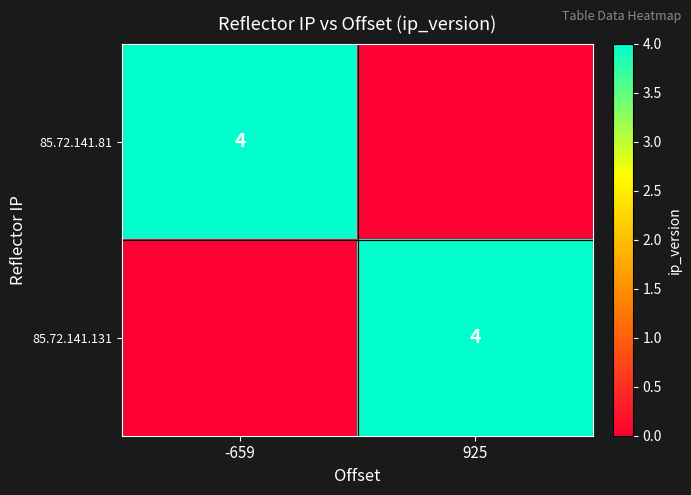

The value of 85.72.141.131 at 925 is 4. True or false?

True